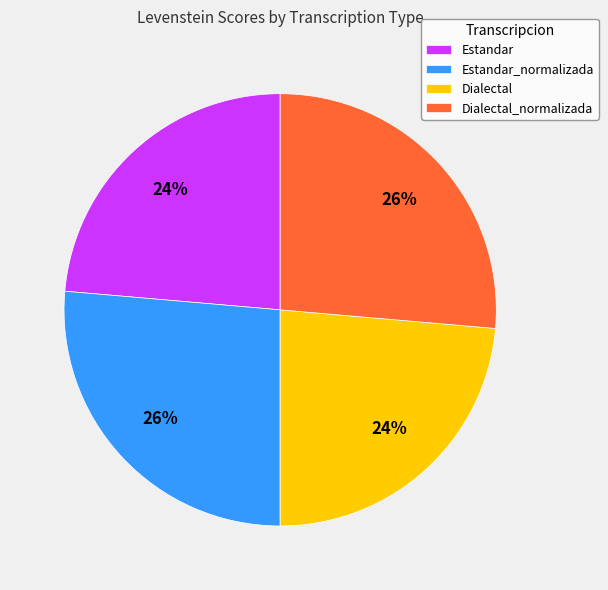

What percentage is the Estandar slice, to the nearest percent?

24%